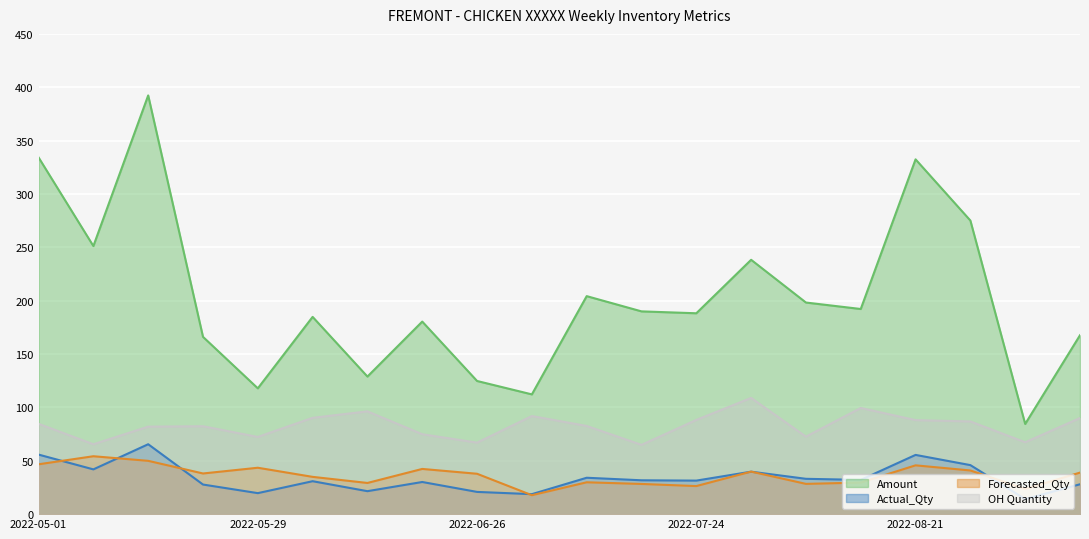

True or false: Actual_Qty and OH Quantity intersect in this chart.

False